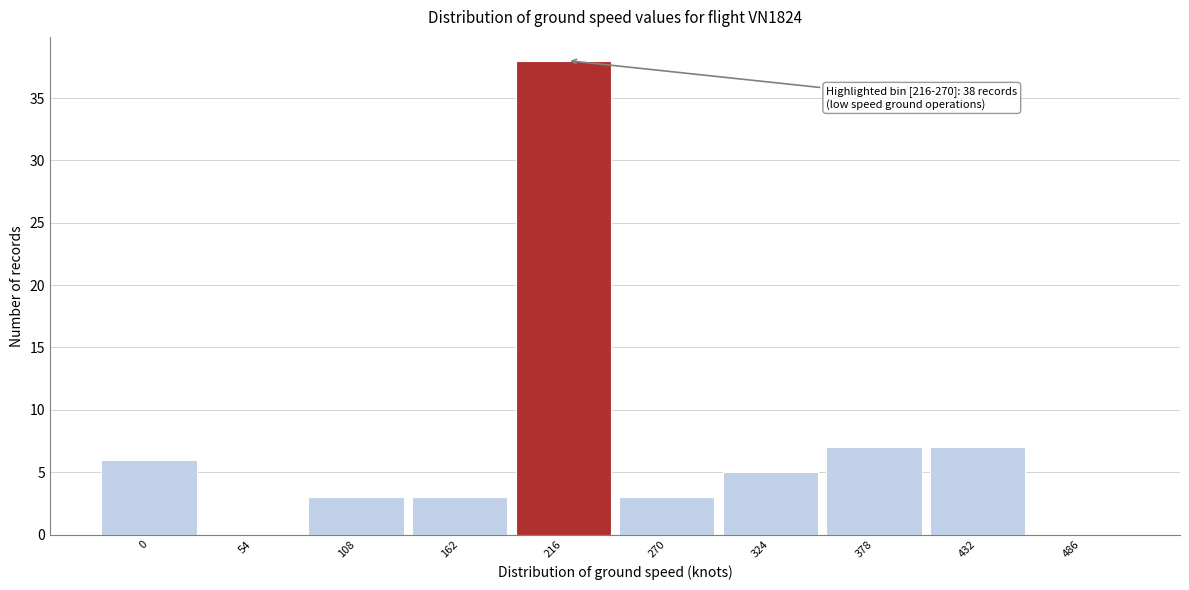

Reading right to left, list all the values displayed in this chart.

486=0	432=7	378=7	324=5	270=3	216=38	162=3	108=3	54=0	0=6